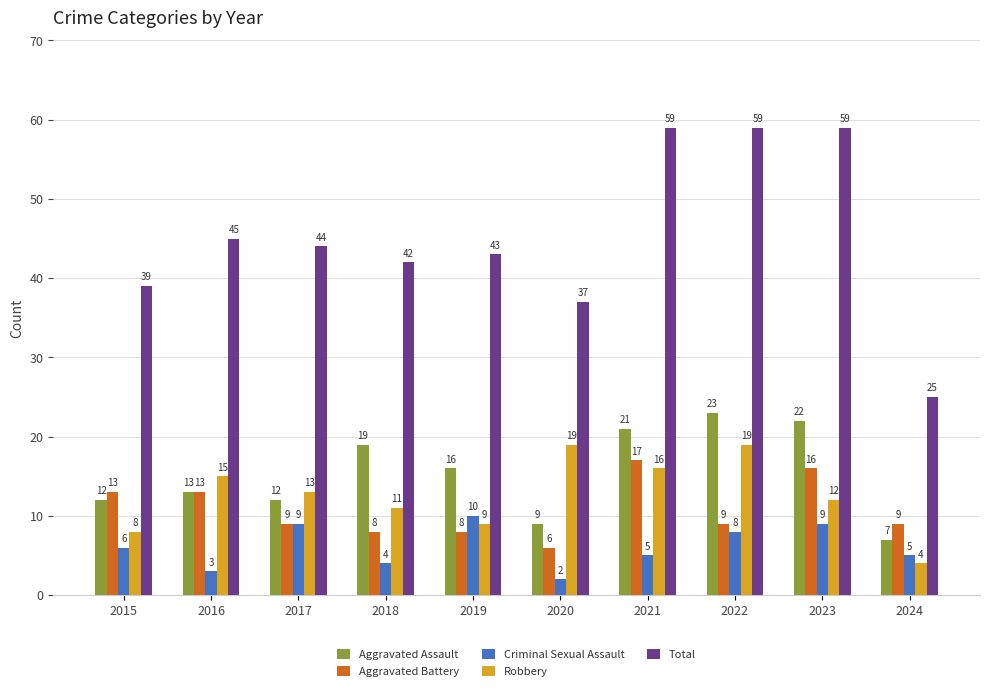

What is the total value across all series at 2020?

73